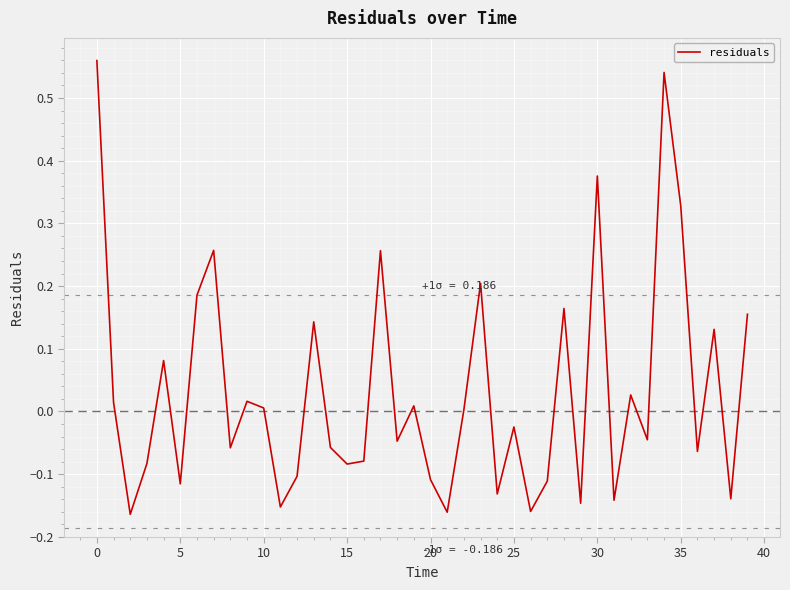

What is the difference between the maximum and minimum values?

0.7